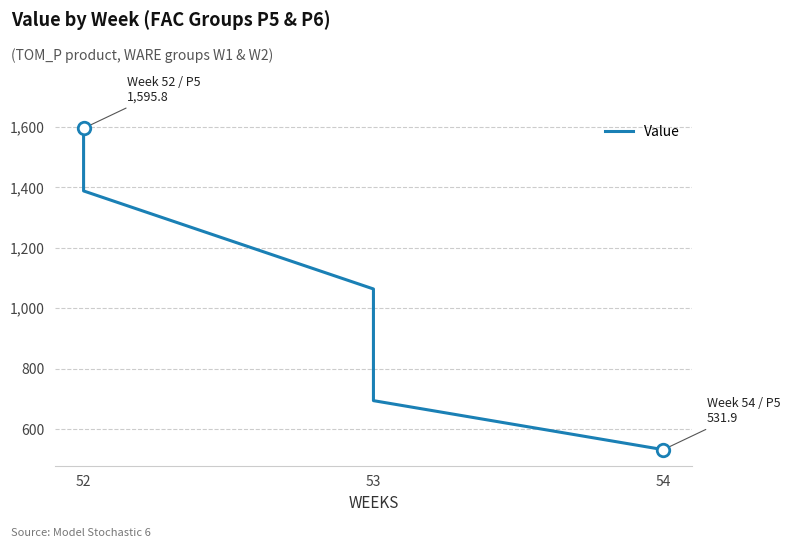

True or false: the data has more than 0 interior local peaks.

False